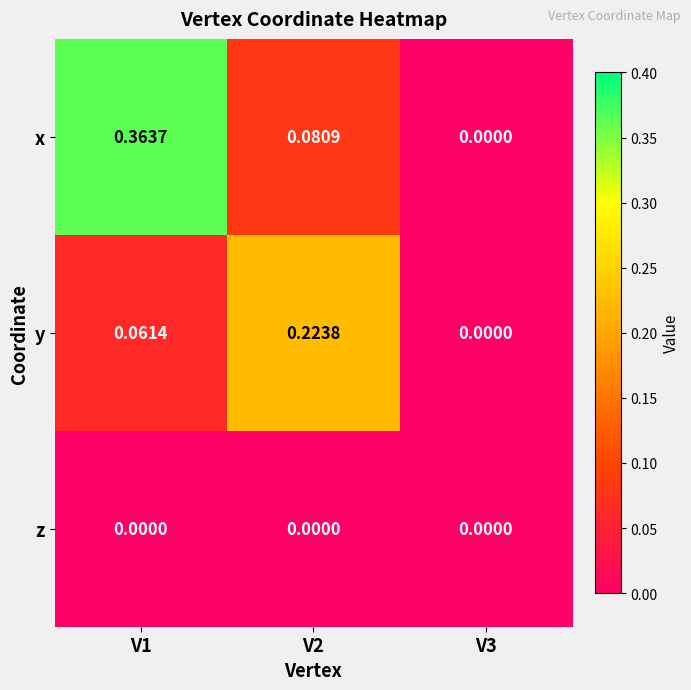

Which series has the largest total across all categories?

x